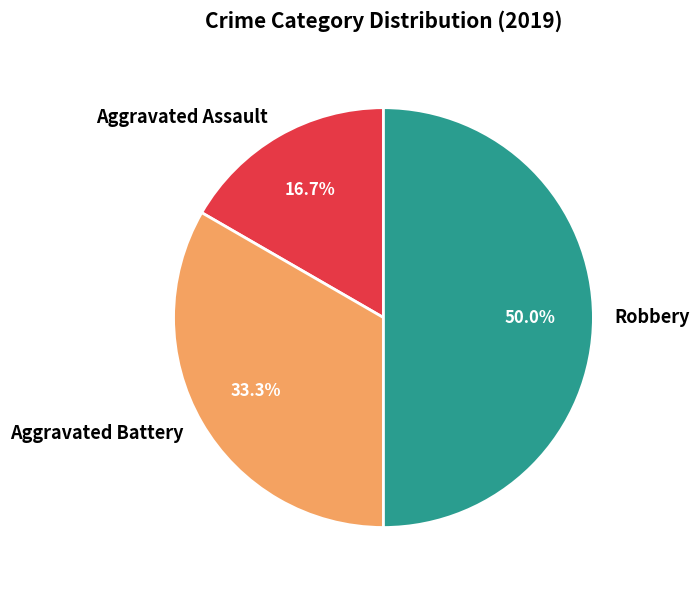

To the nearest percent, what percentage of the pie is Robbery?

50%